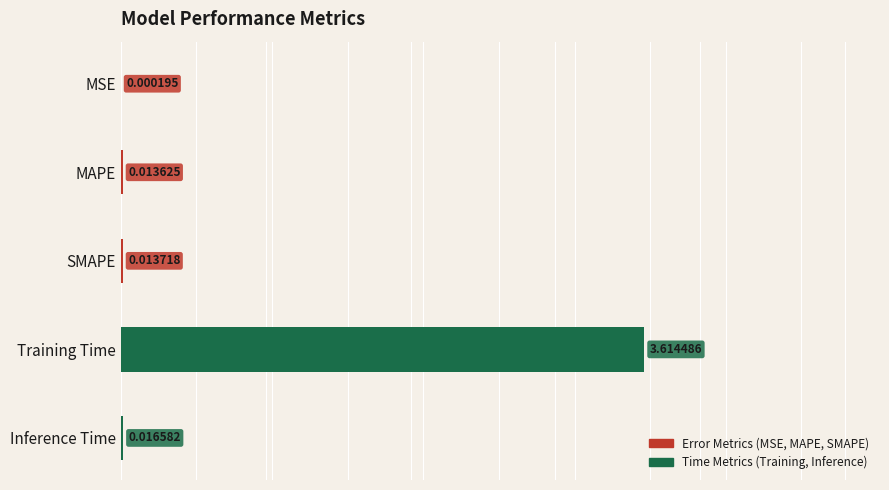

What is the sum of the values at Inference Time and Training Time?

3.6